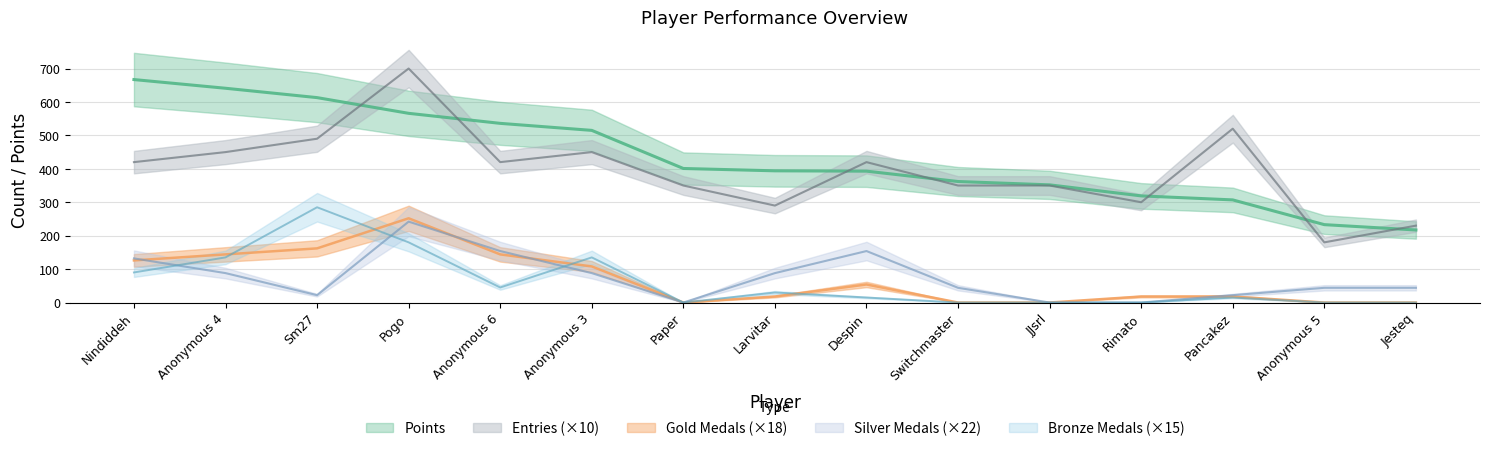

What is the average value of the Medals_Gold series?

70